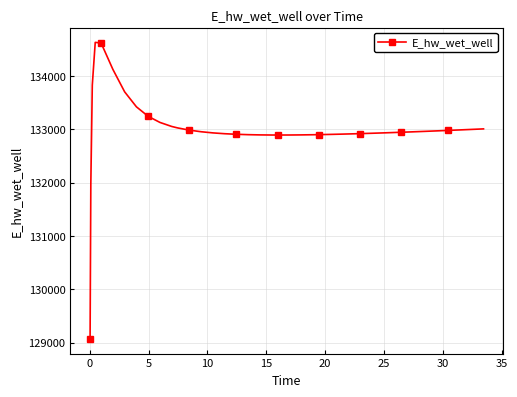

What is the value of the 30th point from the left?

132924.8